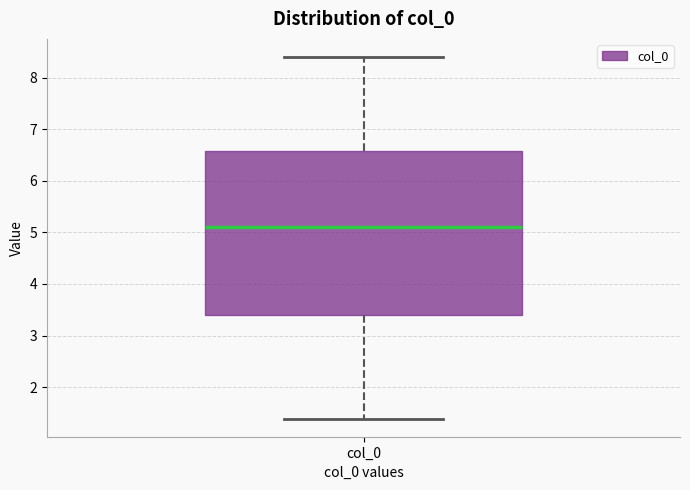

Read this box plot against the y-axis: the position of the median line, the range covered by the box, and the ends of both whiskers. The values are not printed on the chart, so give them approximately, as read against the axis.

median 5.1, box 3.4 to 6.6, whiskers 1.4 to 8.4